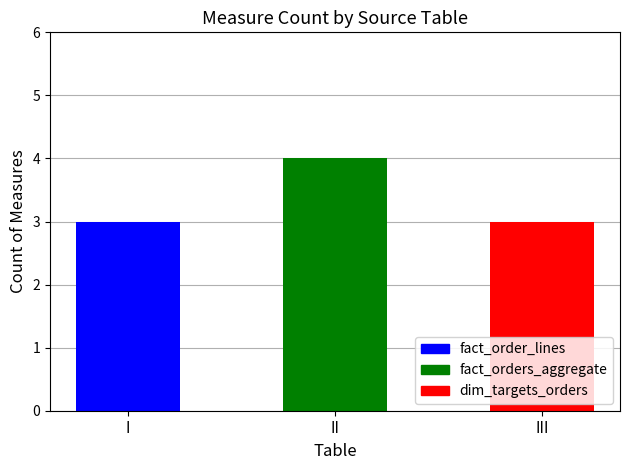

Does the chart contain stacked bars?

No